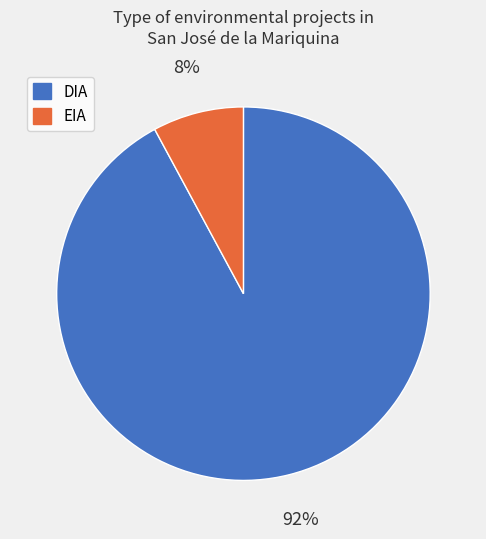

To the nearest percent, what percentage of the pie is DIA?

92%